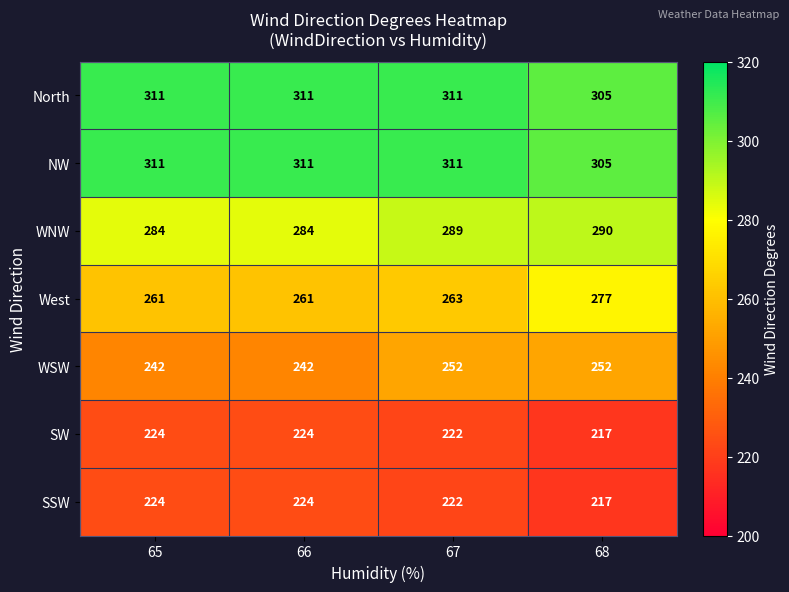

How many SSW values are between 222 and 224?

3